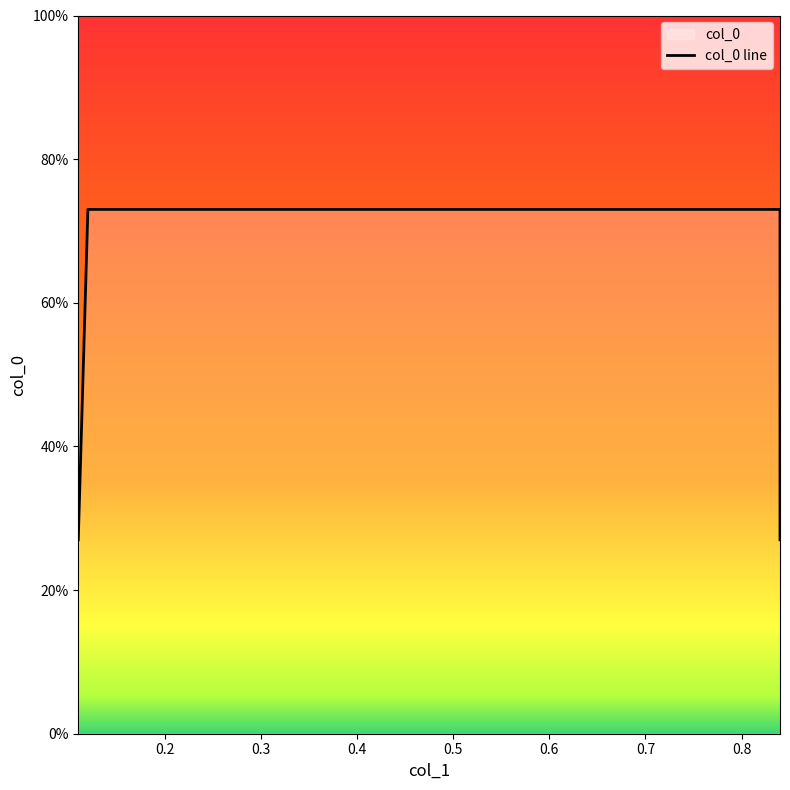

What is the value of the 1st point from the left?

0.3